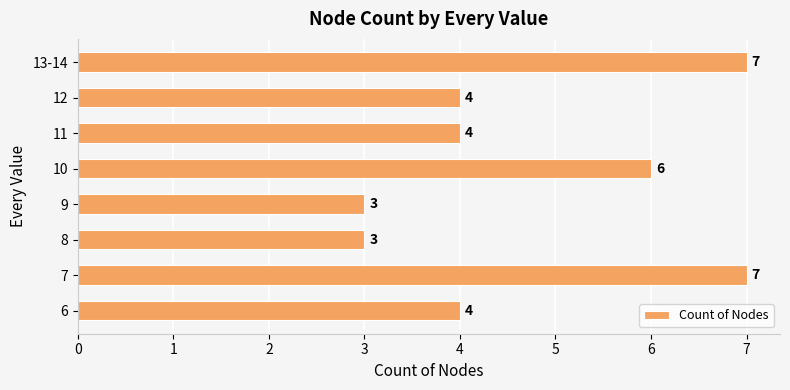

What is the sum of all values?

38